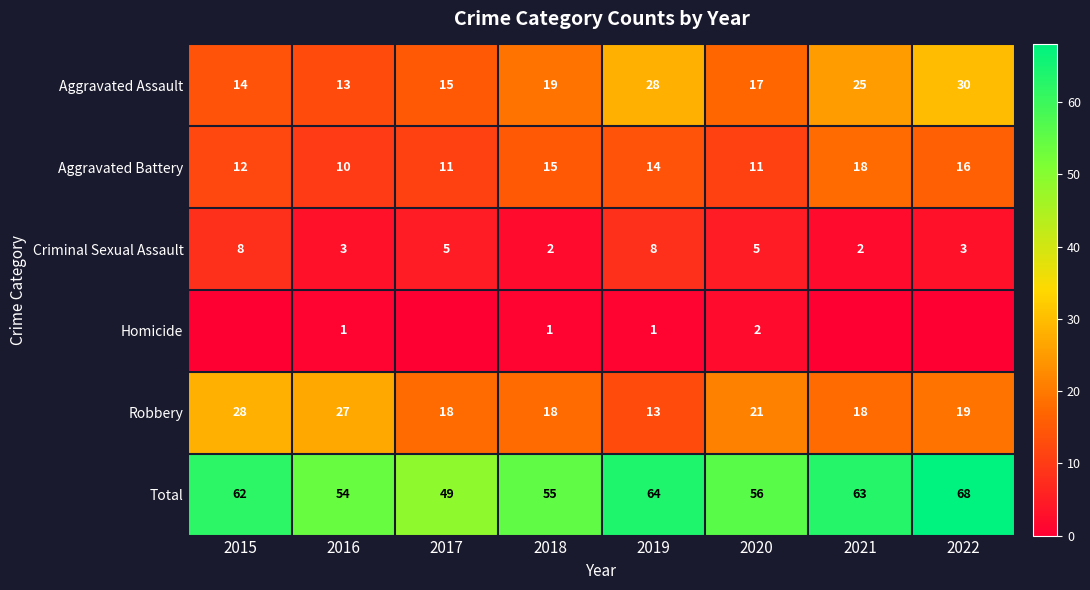

What is the average value of the Criminal Sexual Assault series?

4